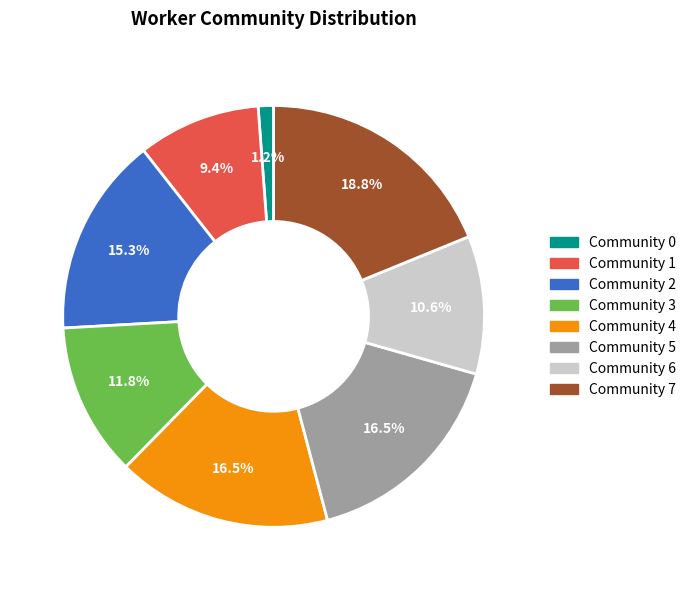

How much of the chart is everything except Community 4?

83.5%